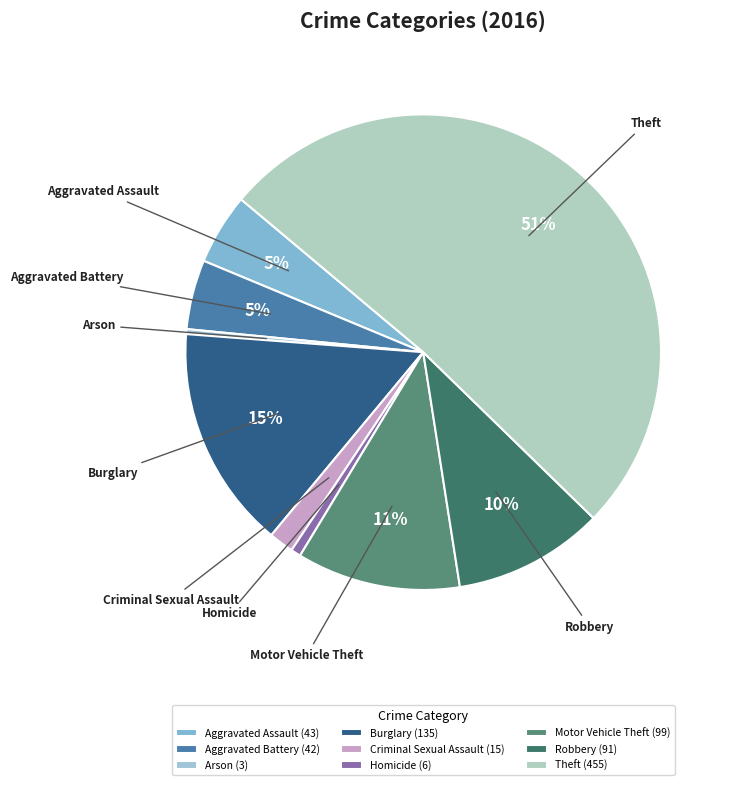

To the nearest percent, what is the average slice percentage?

11%